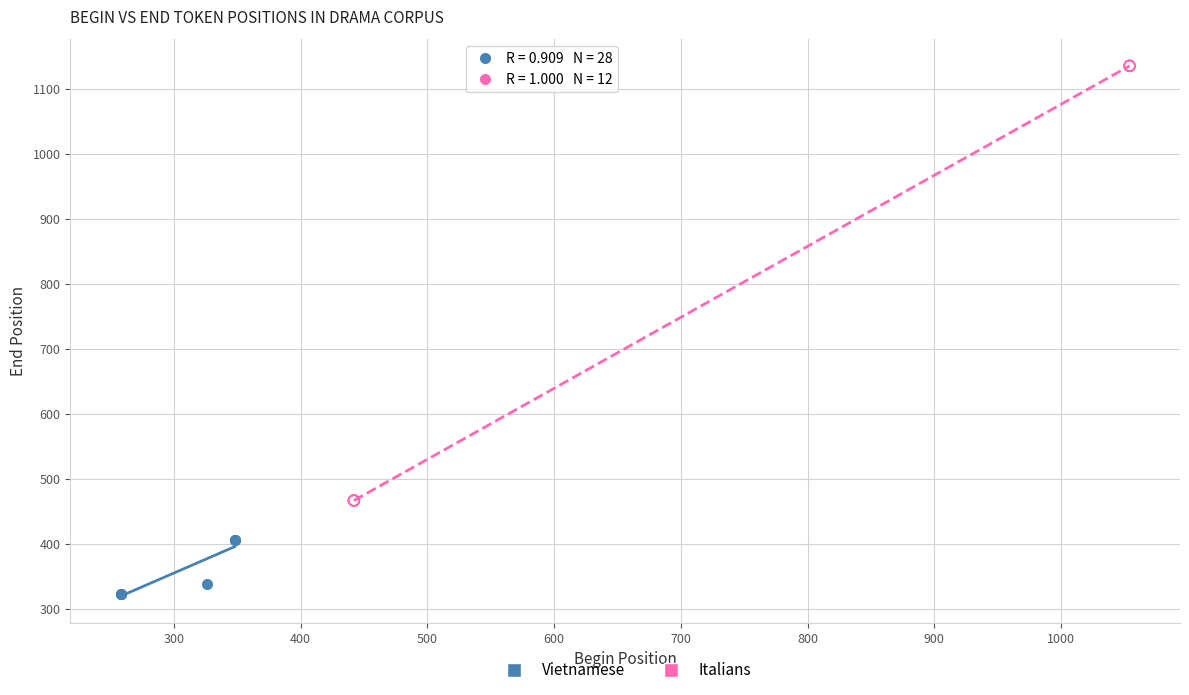

Which series contains the lowest Y value?

Vietnamese